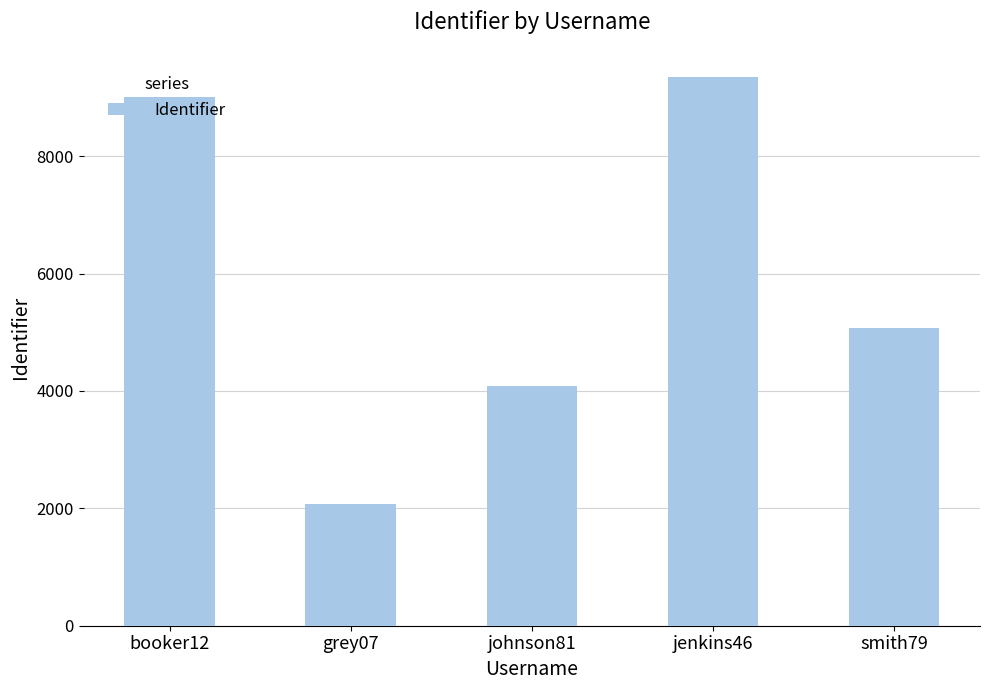

What is the difference between the maximum and minimum values?

7276